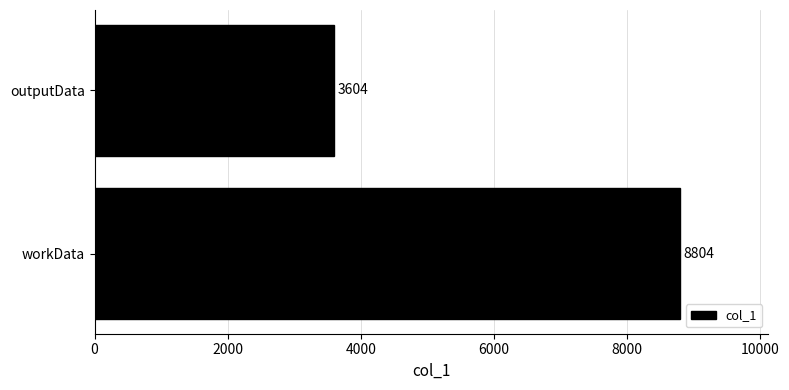

The value at outputData is 2337. True or false?

False